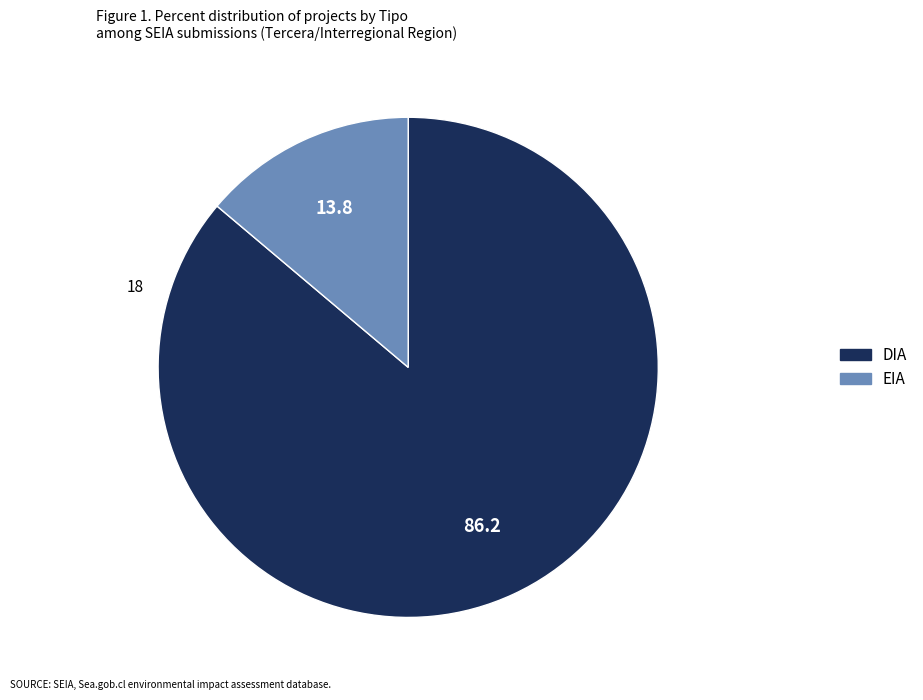

Is there a majority slice in this chart?

Yes